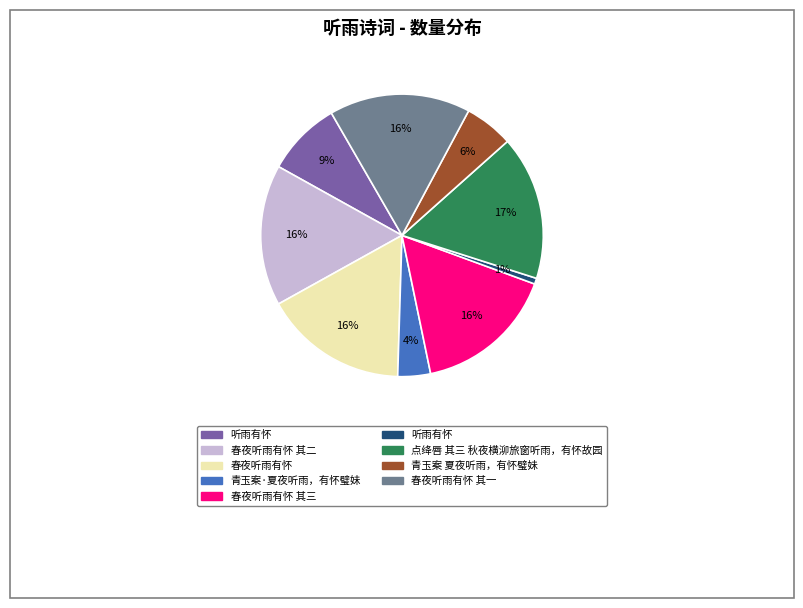

Is there a majority slice in this chart?

No